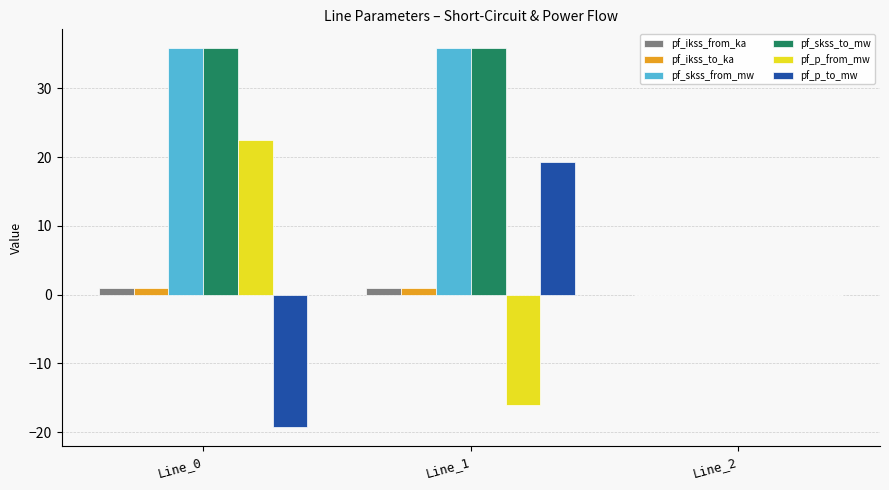

Where is pf_skss_to_mw nearest to the value 17?

Line_2